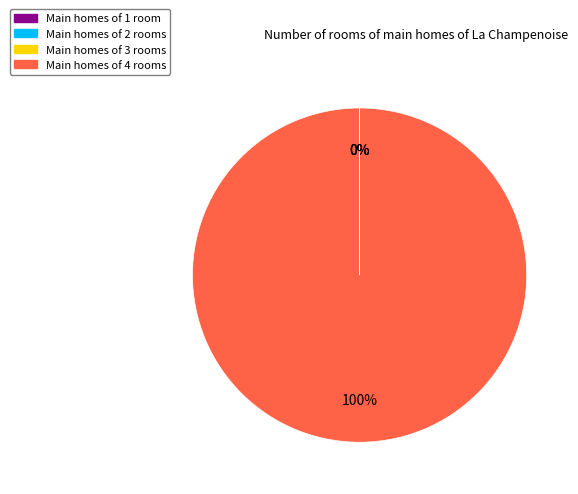

To the nearest percent, what is the average slice percentage?

25%